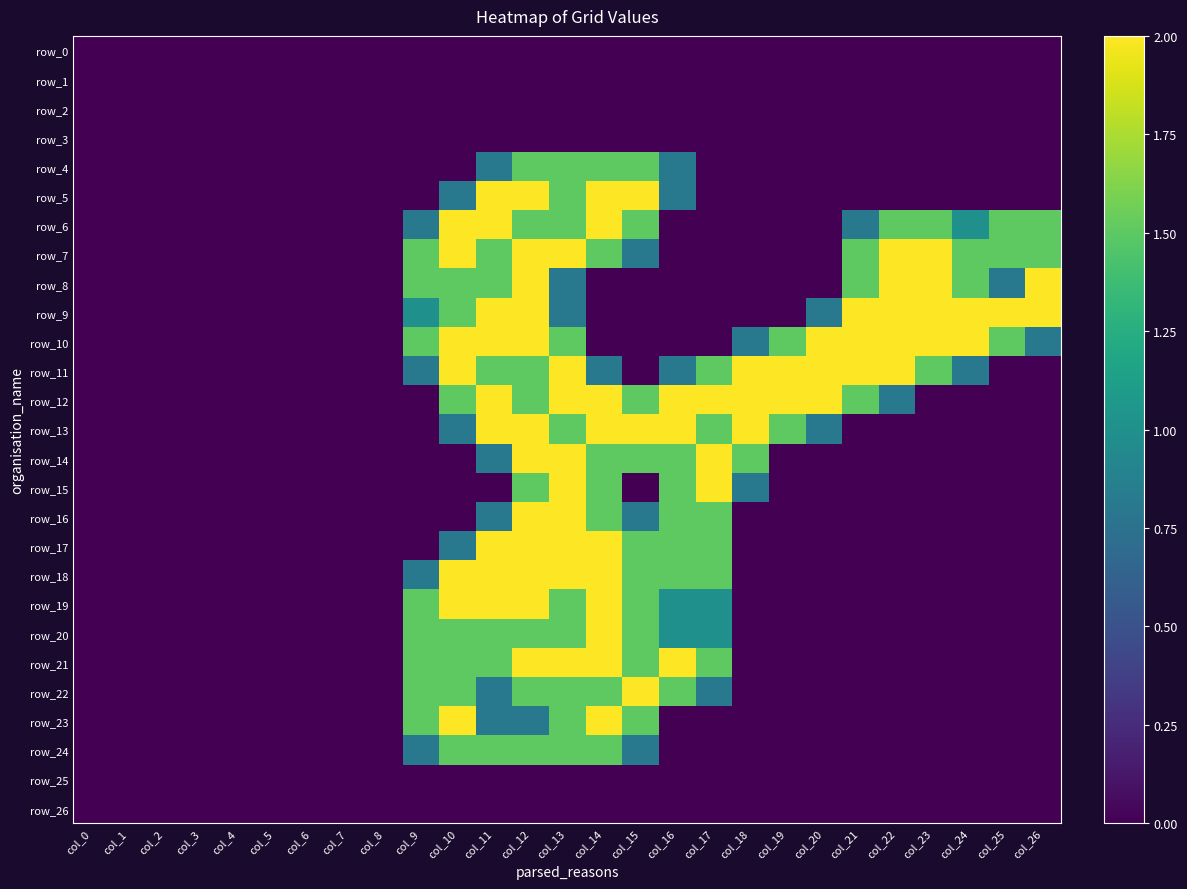

What is the maximum value for row_16?

2.0